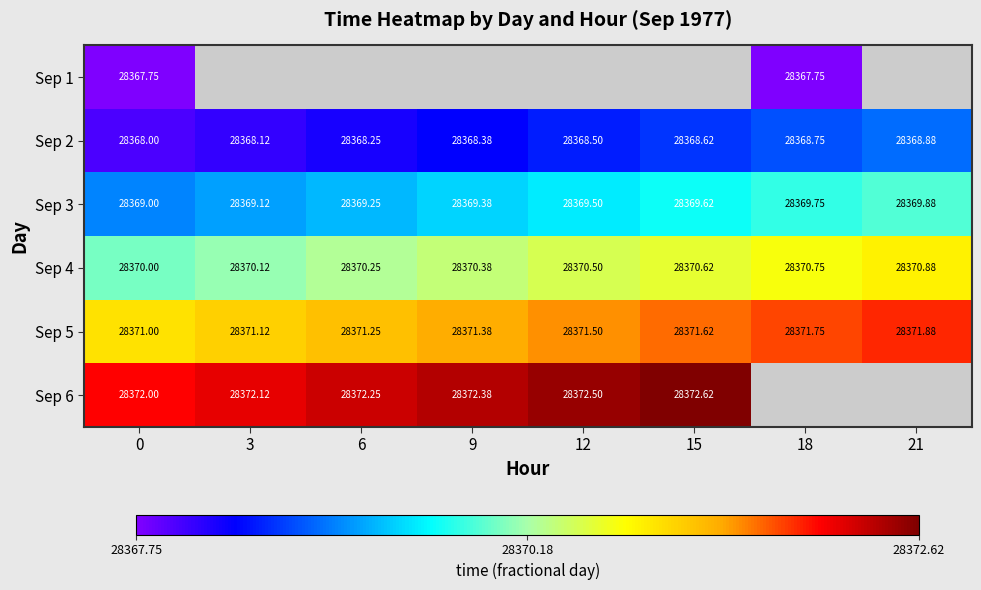

The value of Sep 3 at 9 is 28369.4. True or false?

True